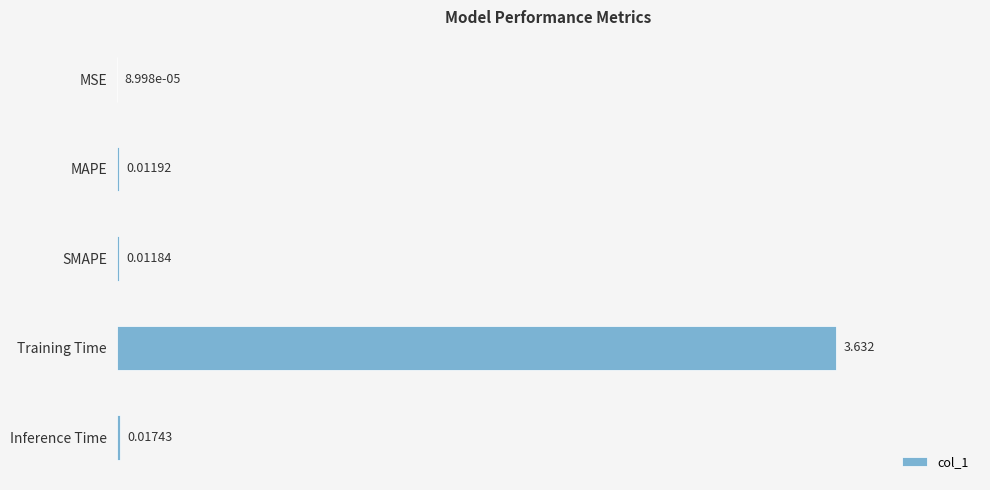

Which label corresponds to the largest value in the chart?

Training Time